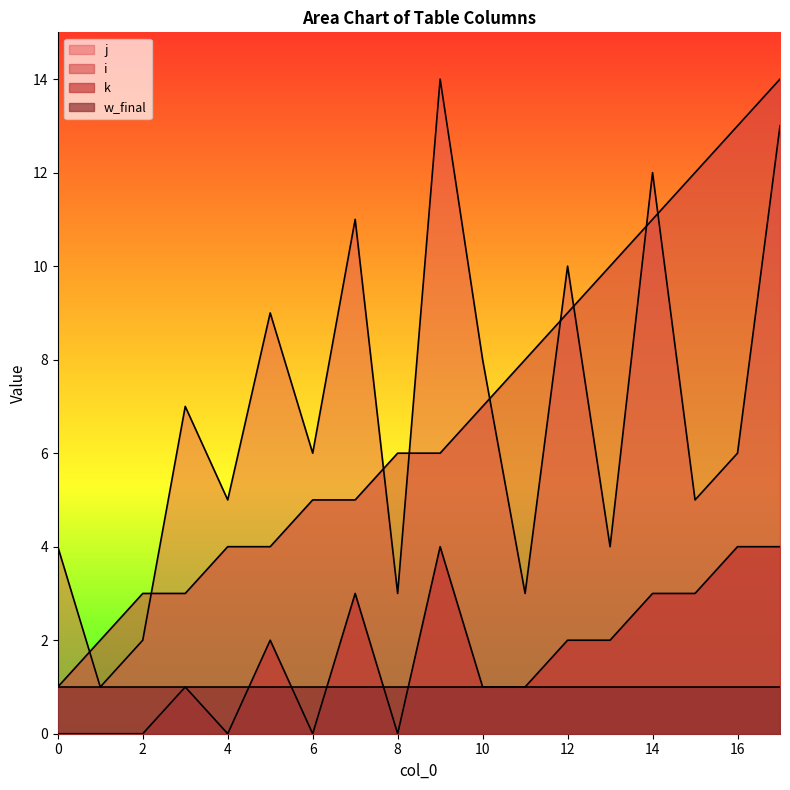

True or false: k and j intersect in this chart.

False